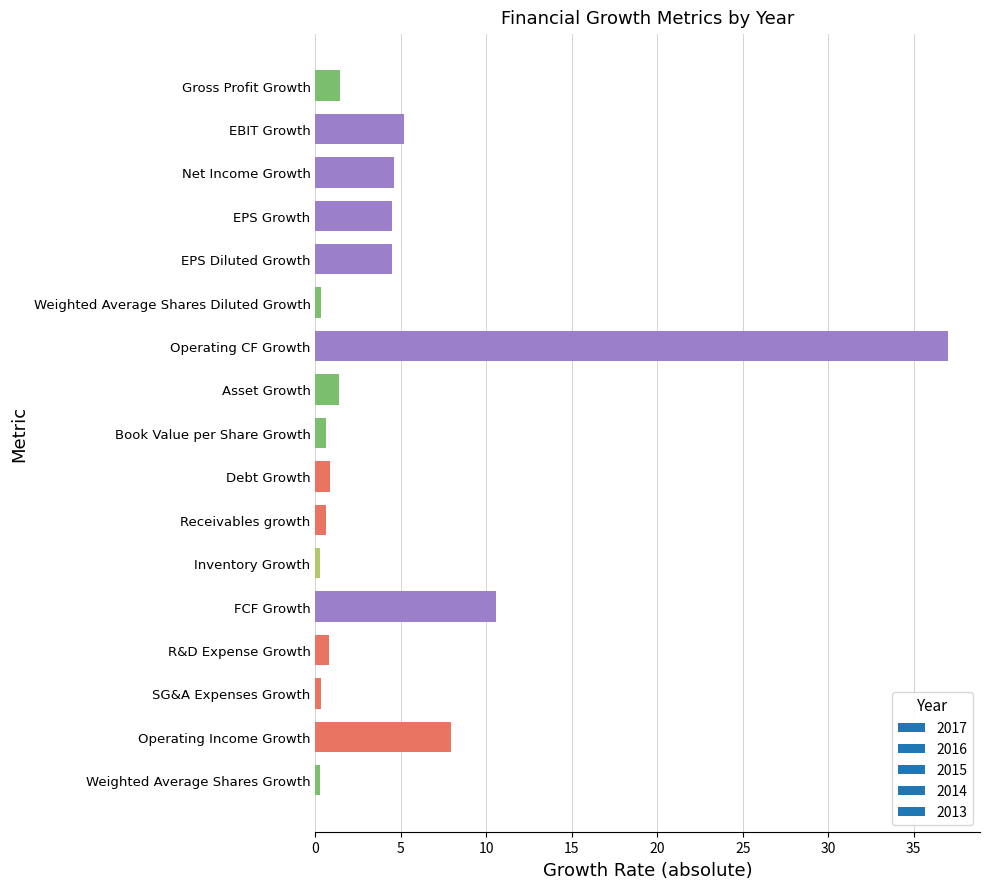

Is it true that the value at Operating Income Growth is 7.9?

True